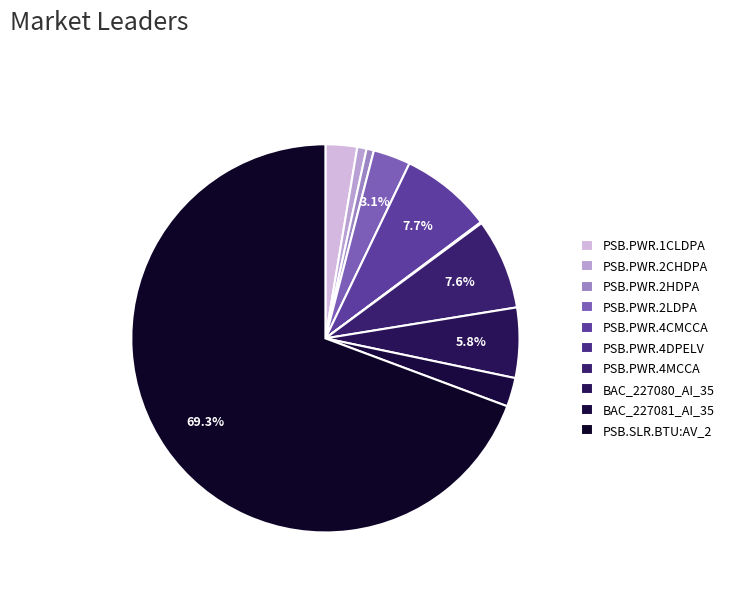

Which category has the smallest portion of the pie?

PSB.PWR.4DPELV